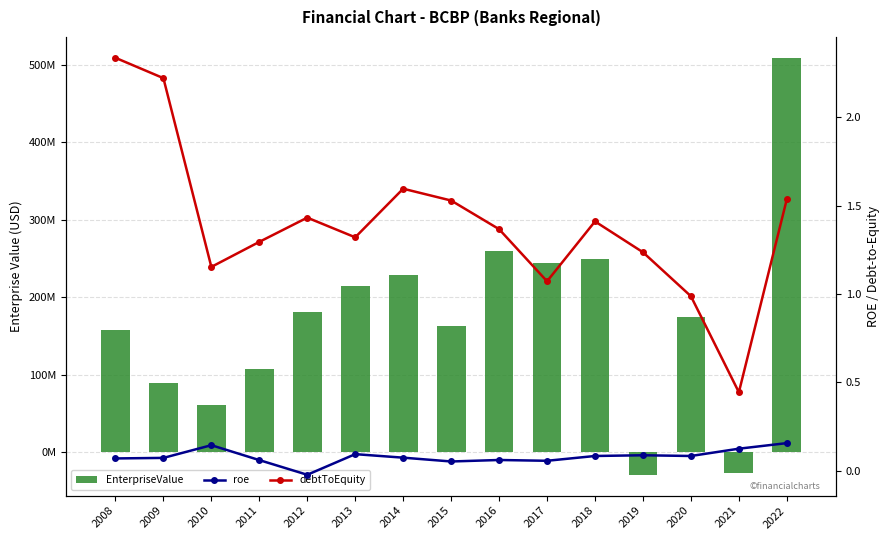

How many data points in roe are above 0?

14